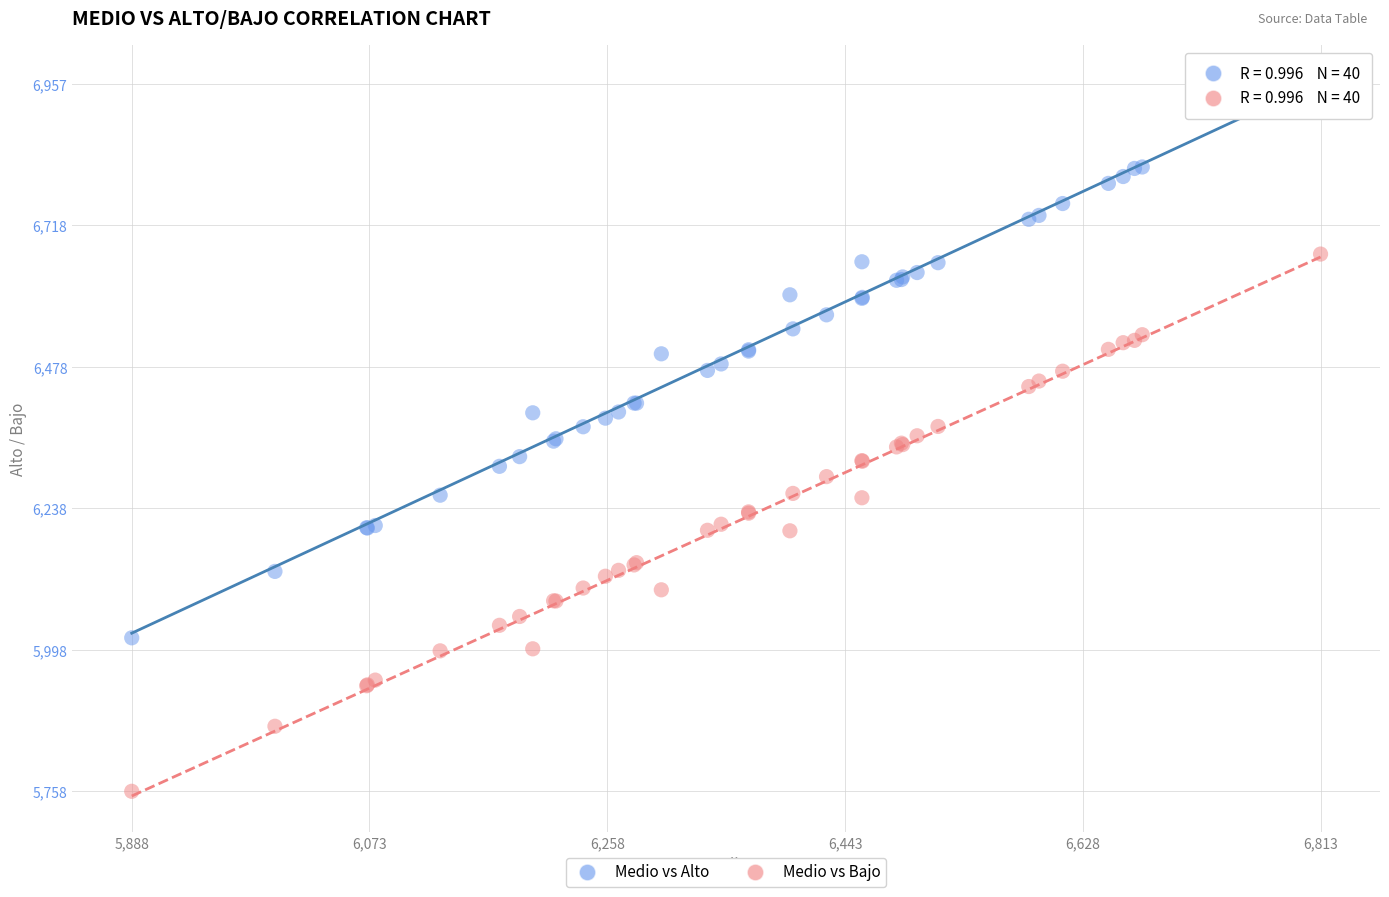

Which series has the widest spread of Y values?

Medio vs Alto